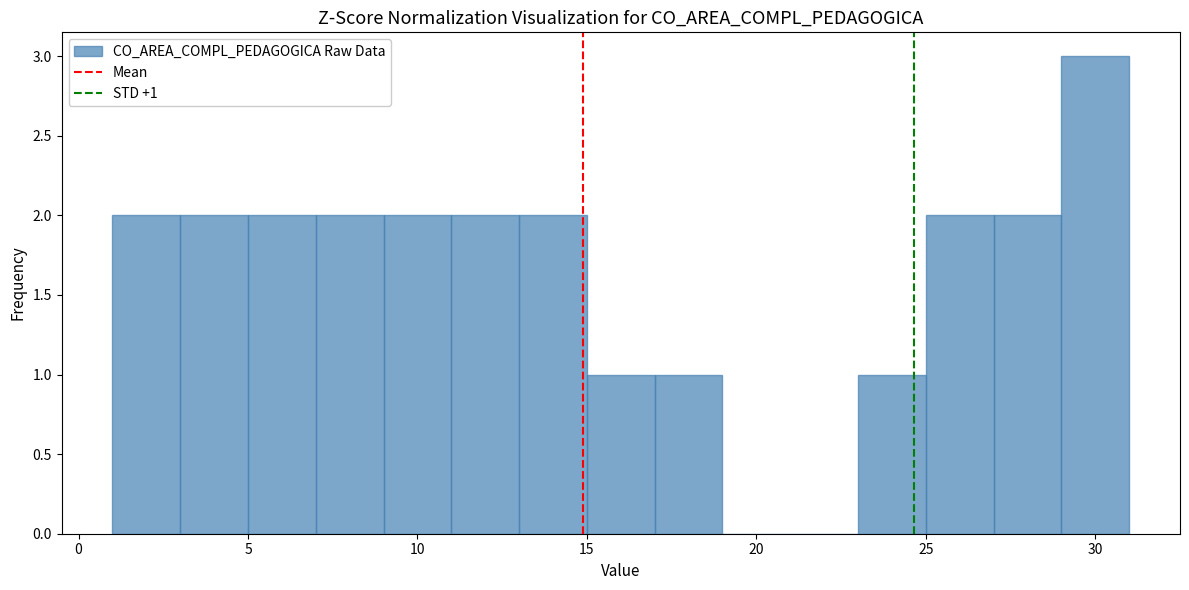

Over which range of the x-axis is the bar tallest?

29 to 31